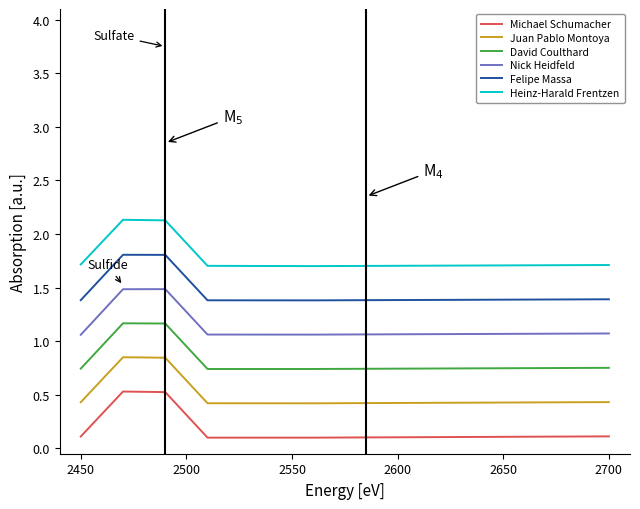

How many Felipe Massa values are between 1 and 2?

6